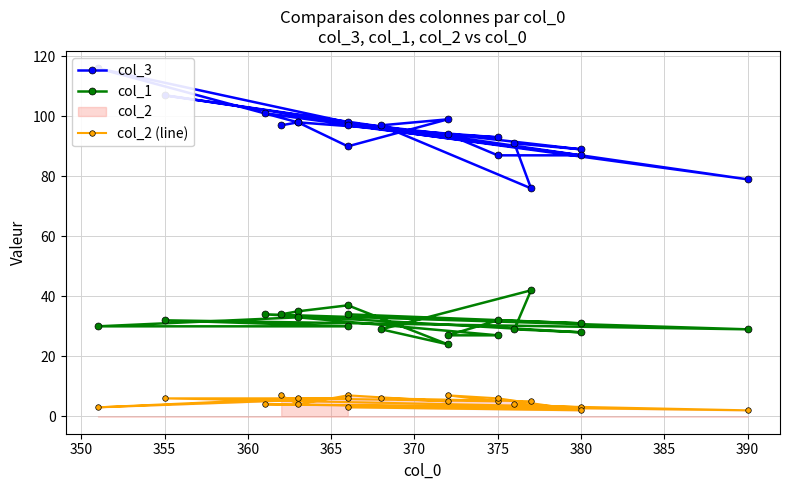

What is the label of the 18th point from the left?

380